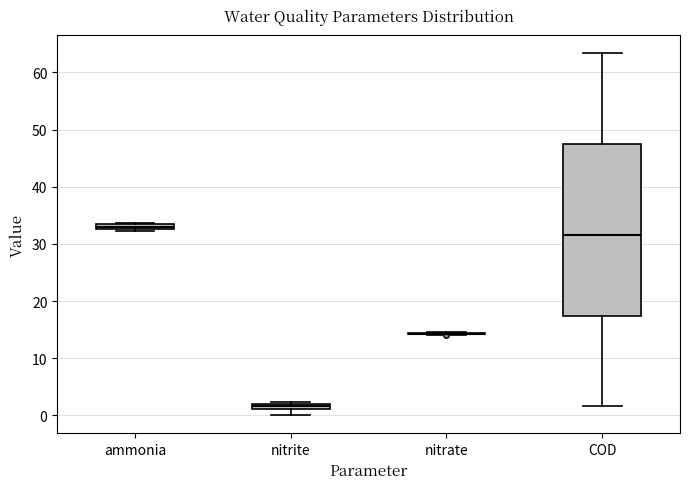

Where does the lower whisker of the box for nitrite end on the y-axis? The values are not printed on the chart, so give them approximately, as read against the axis.

0